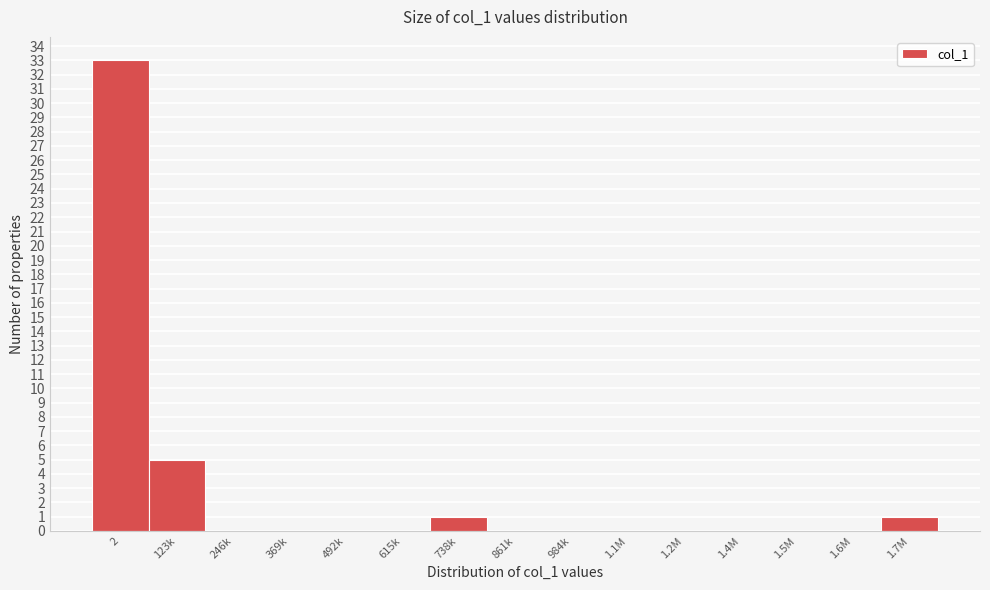

Reading right to left, transcribe all the data shown in this chart.

1.7M=1	1.6M=0	1.5M=0	1.4M=0	1.2M=0	1.1M=0	984k=0	861k=0	738k=1	615k=0	492k=0	369k=0	246k=0	123k=5	2=33